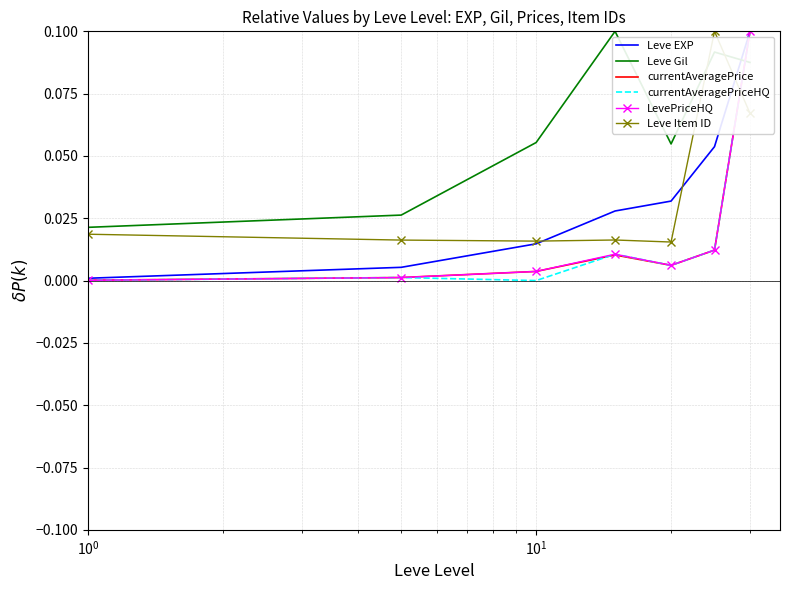

How many intersections are there between Leve Item ID and currentAveragePrice?

1